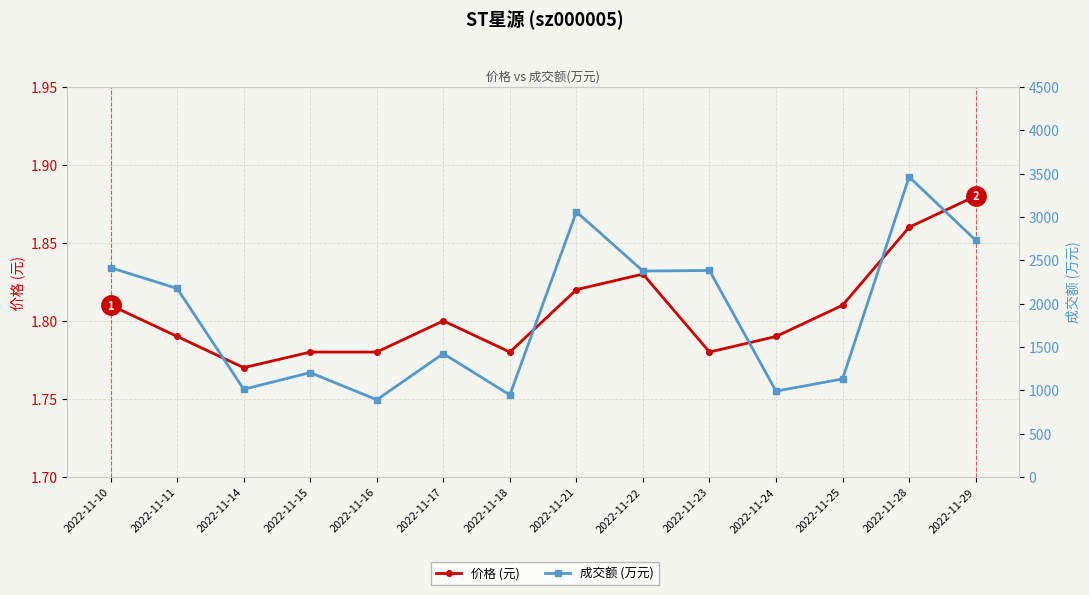

Between 2022-11-17 and 2022-11-21, which is larger?

2022-11-21